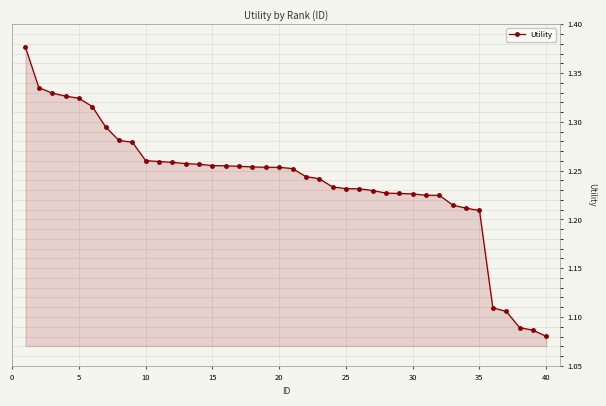

What is the difference between the maximum and minimum values?

0.3